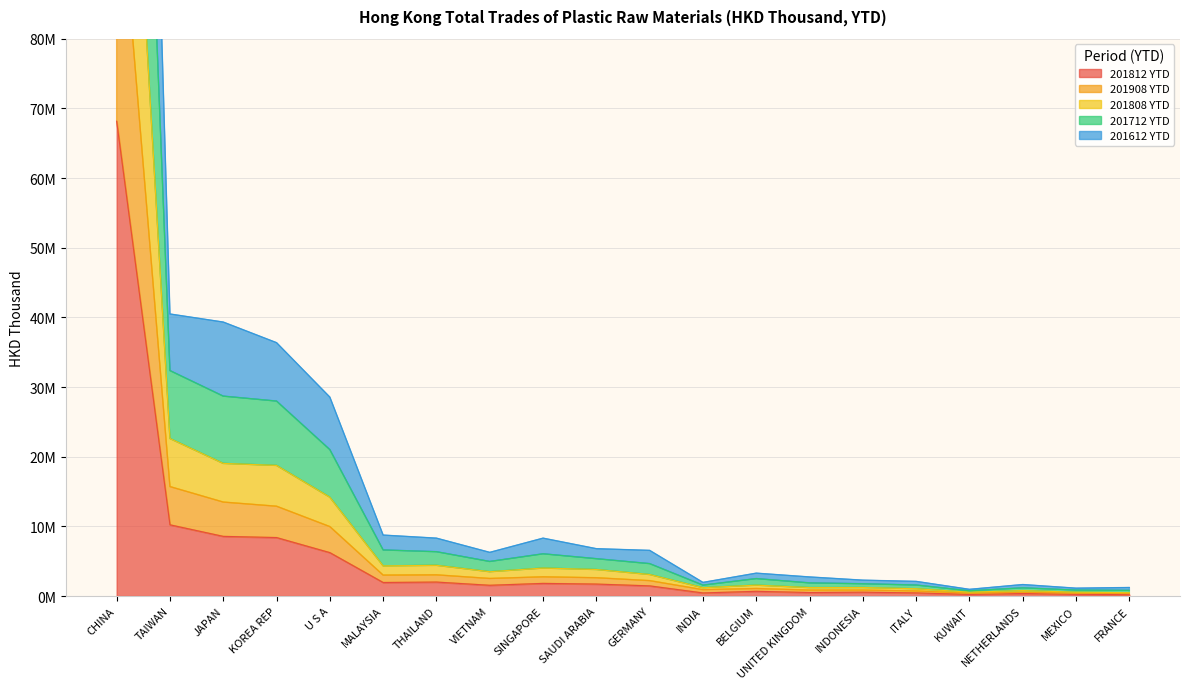

What is the label of the 17th point from the left?

KUWAIT